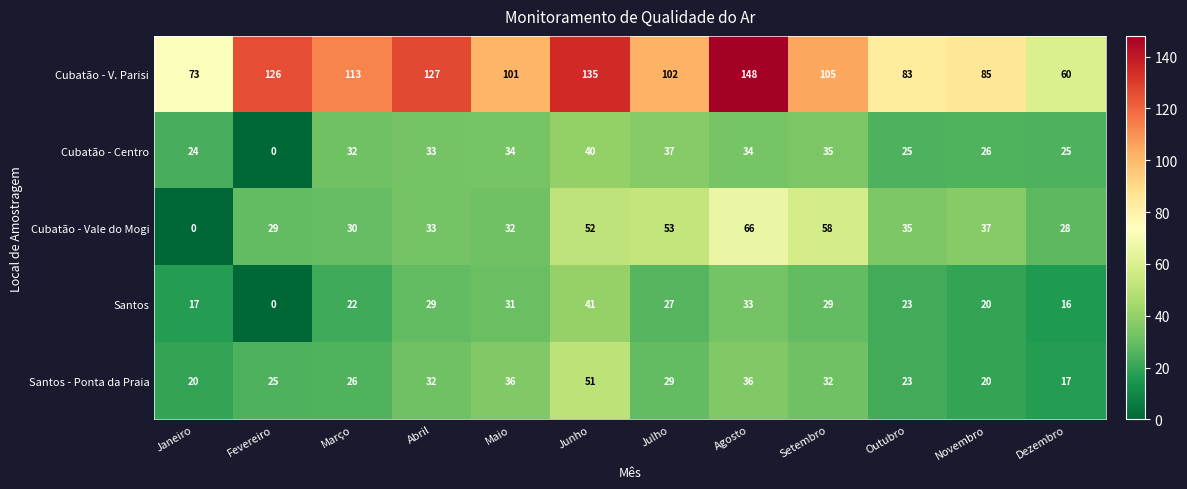

List the series in order of their peak value, highest first.

Cubatão - V. Parisi, Cubatão - Vale do Mogi, Santos - Ponta da Praia, Santos, Cubatão - Centro